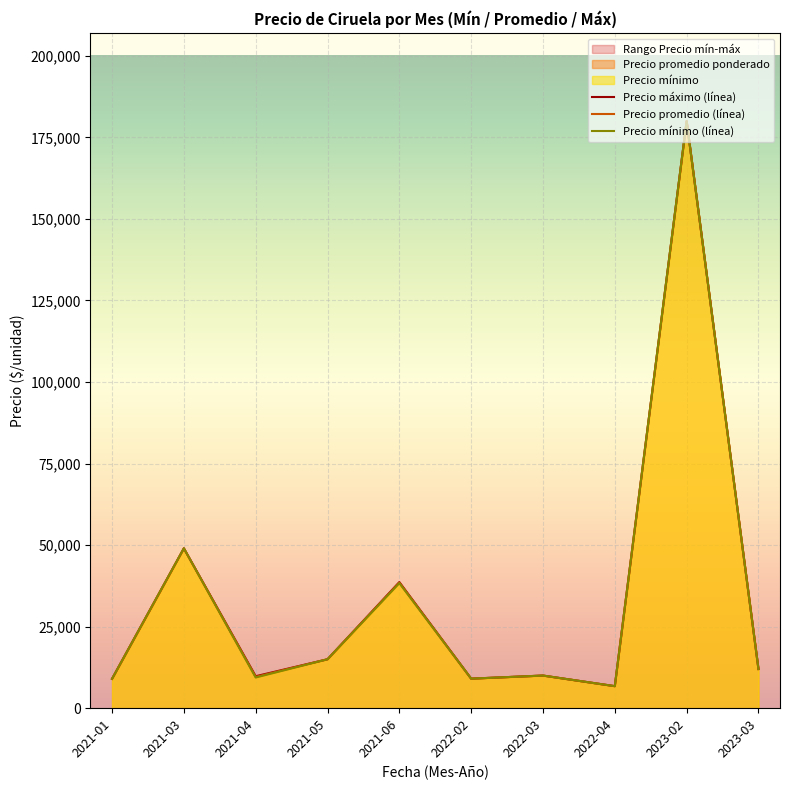

What is the maximum value for Precio promedio (línea)?

180000